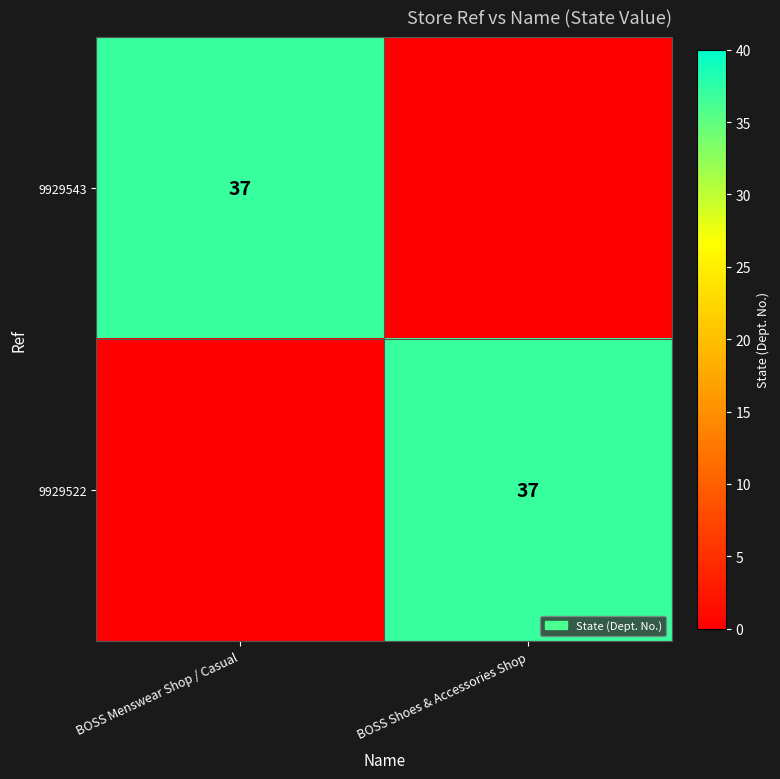

What is the spread (max minus min) of values at BOSS Menswear Shop / Casual?

37